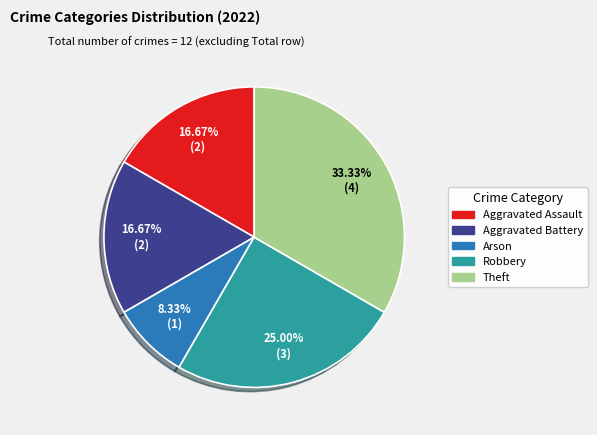

Is Aggravated Battery the majority of the pie?

No